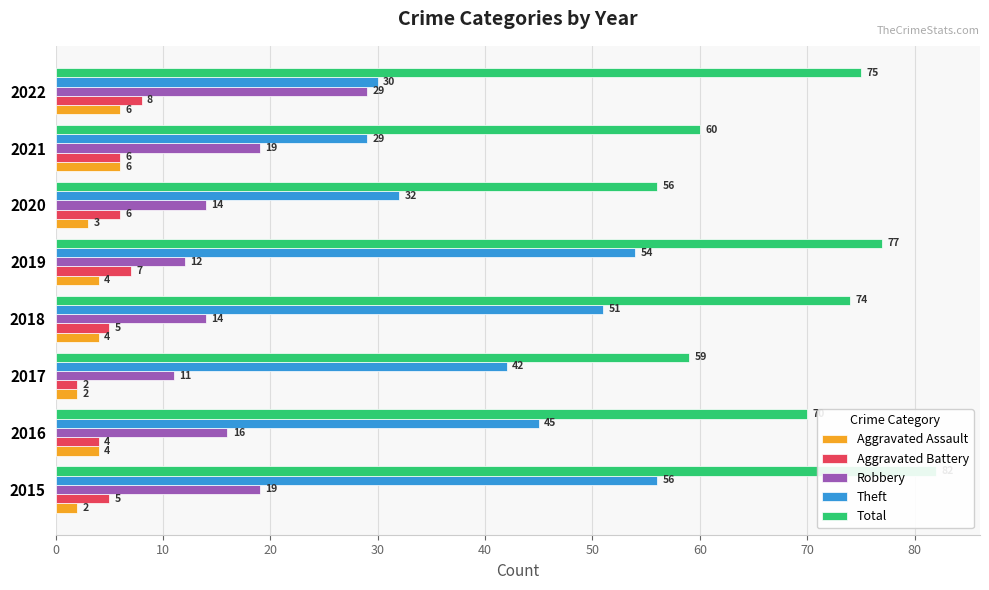

How many bars are there in each group?

5